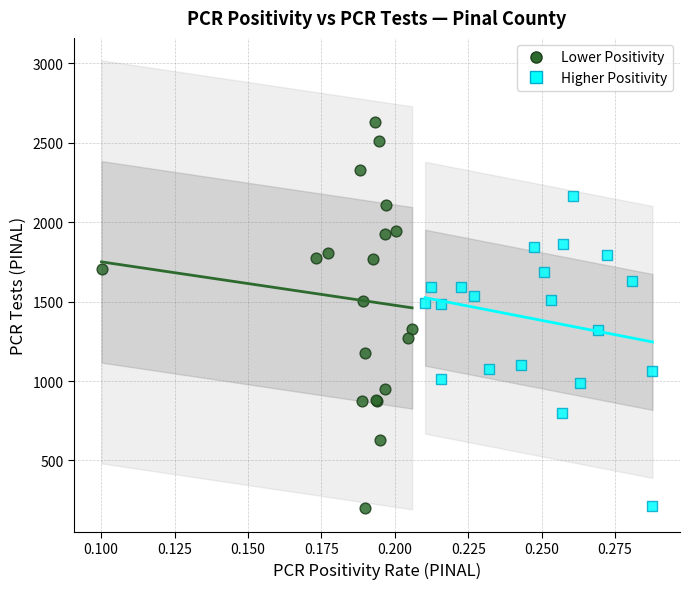

Which series reaches the maximum Y coordinate?

Lower Positivity